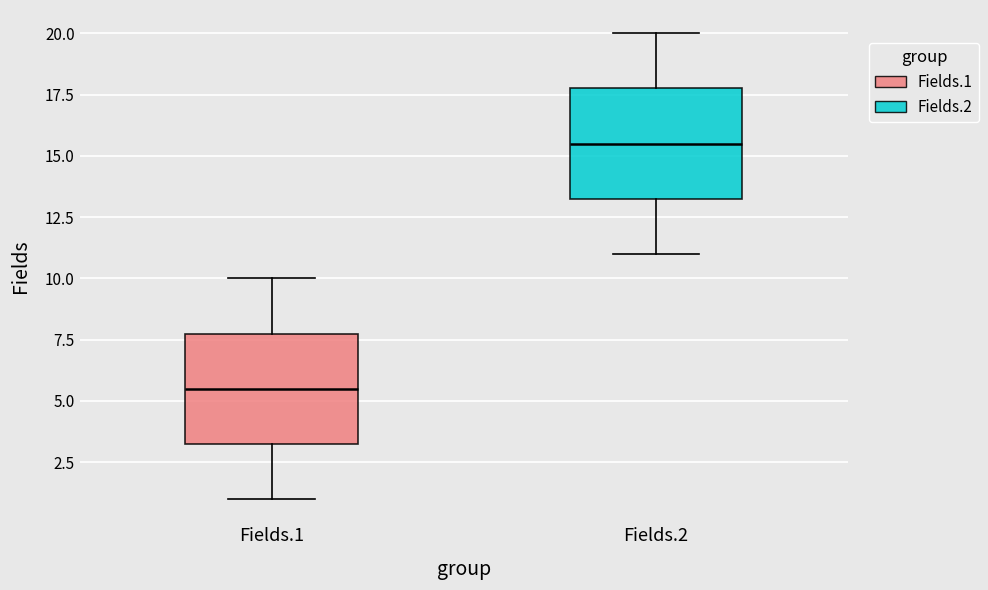

Which box has the lowest median line?

Fields.1